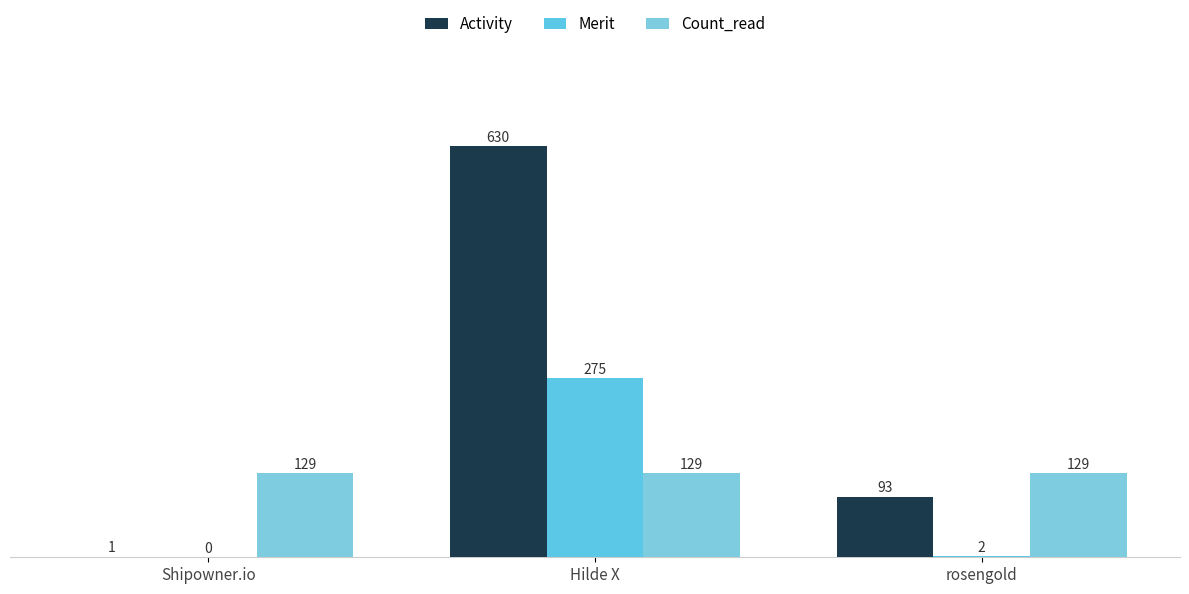

Is it true that Activity equals 1 at Shipowner.io?

True